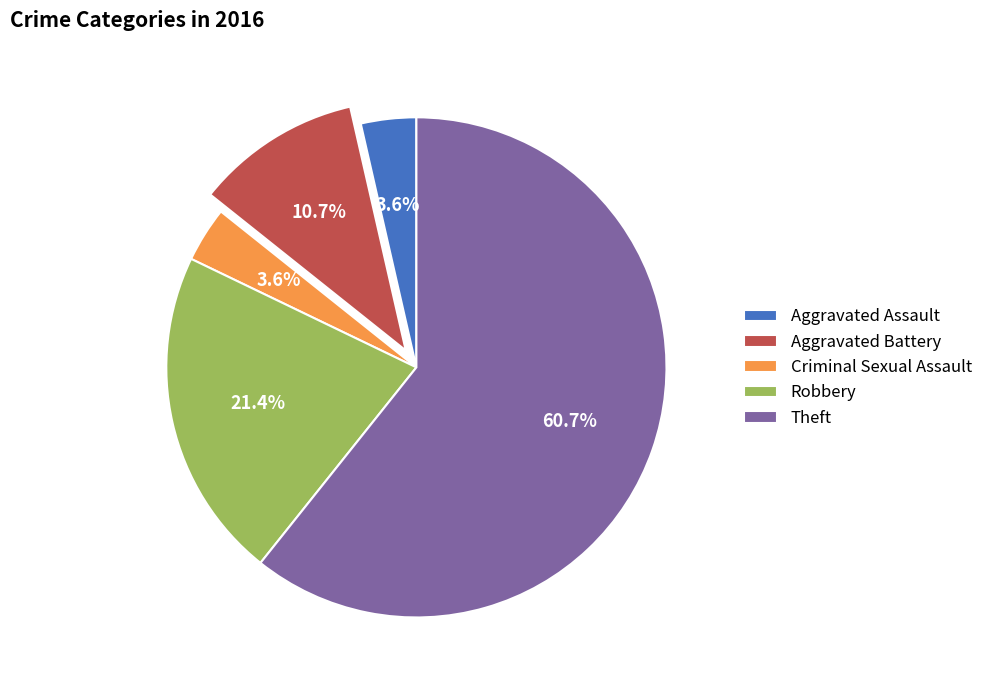

The Robbery slice represents 11% of the pie. True or false?

False